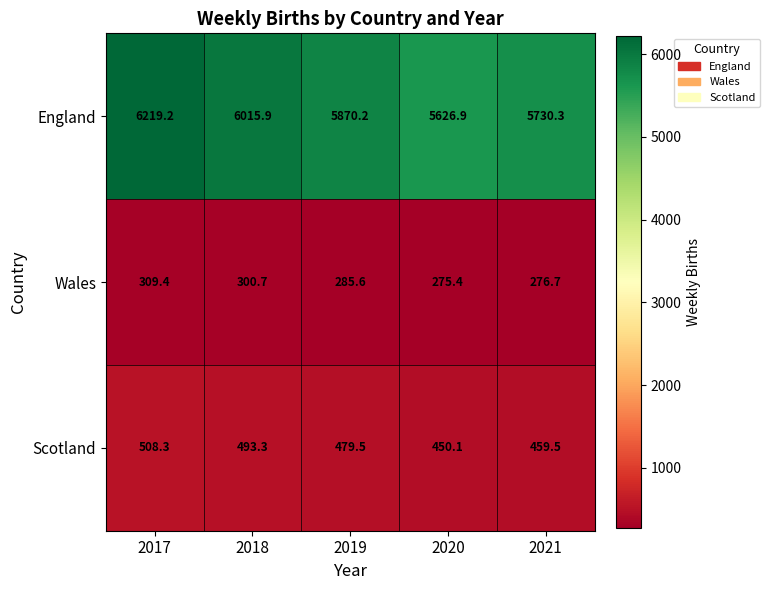

At which label does Wales reach its minimum?

2020